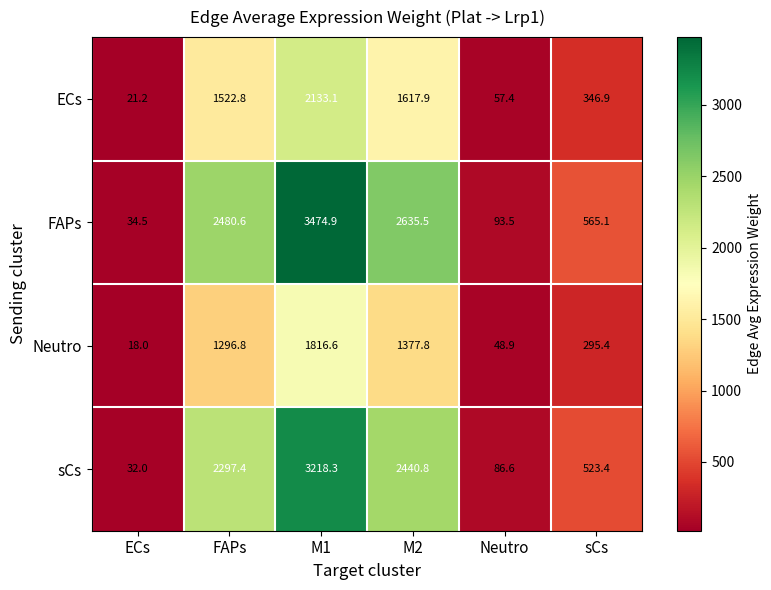

Which series has the widest spread of values?

FAPs